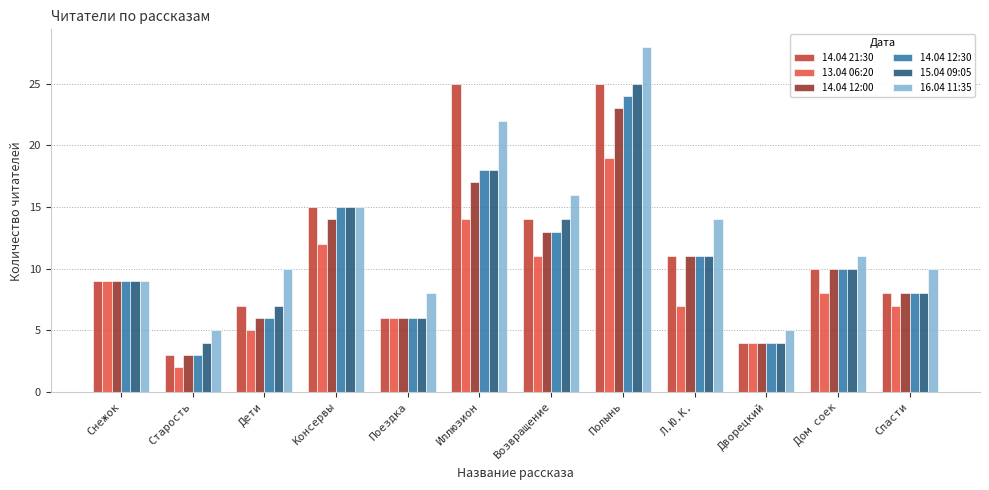

Where is 15.04 09:05 nearest to the value 14?

Возвращение